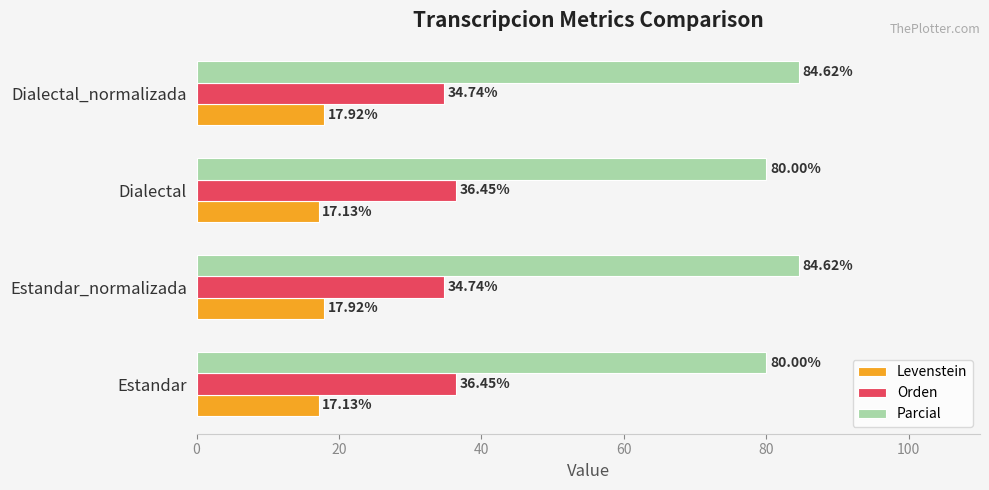

What is the sum of all Parcial values?

329.2